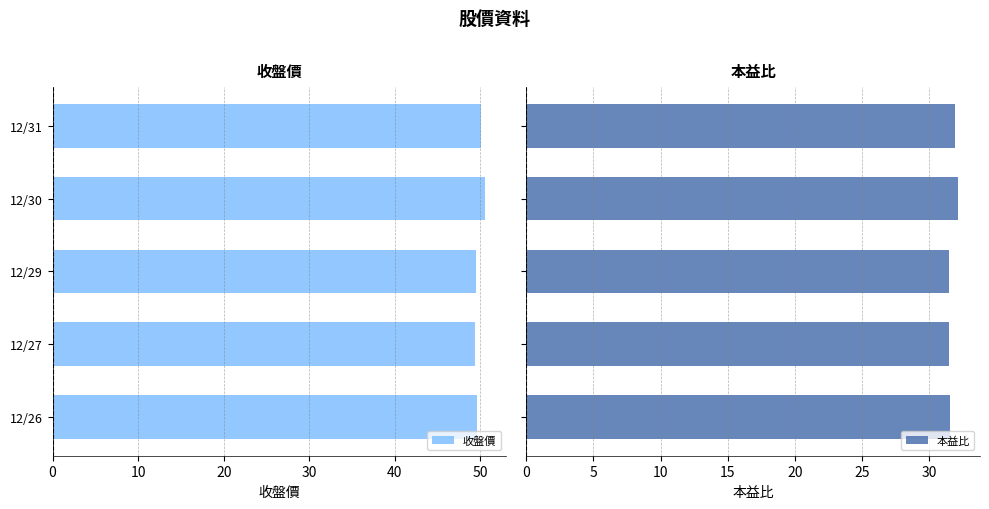

What is the value of the 本益比 bar at the 5th from the left?

31.6